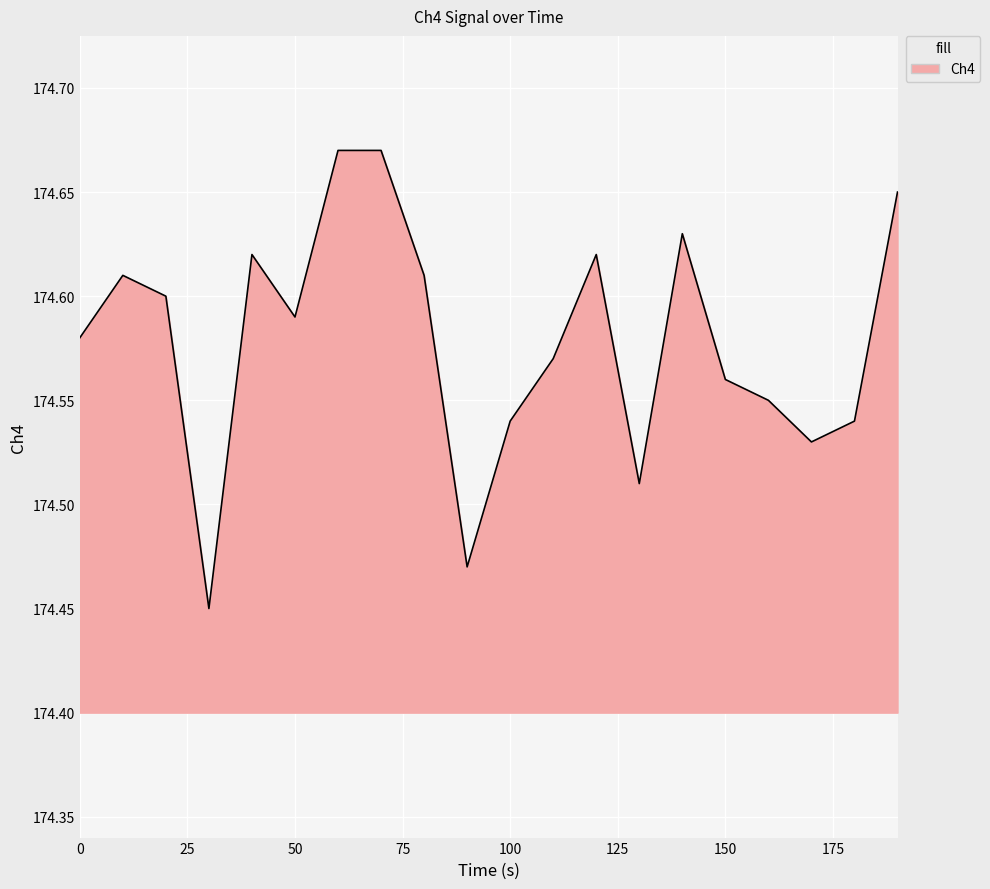

What is the difference between the maximum and second lowest values?

0.2